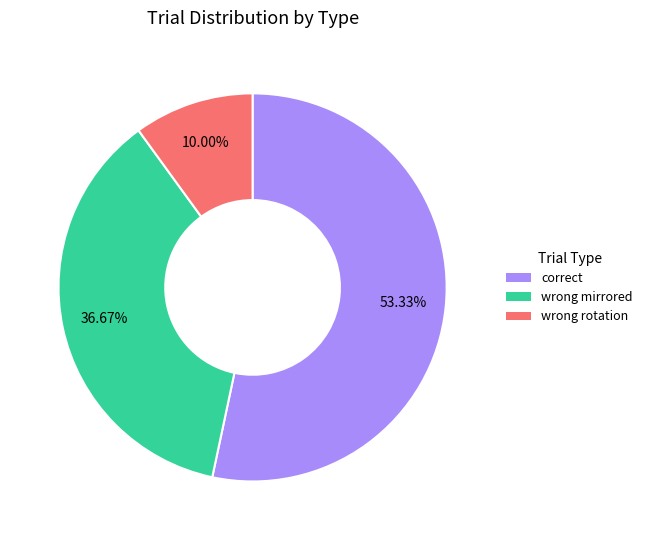

What is the largest slice in the pie chart?

correct